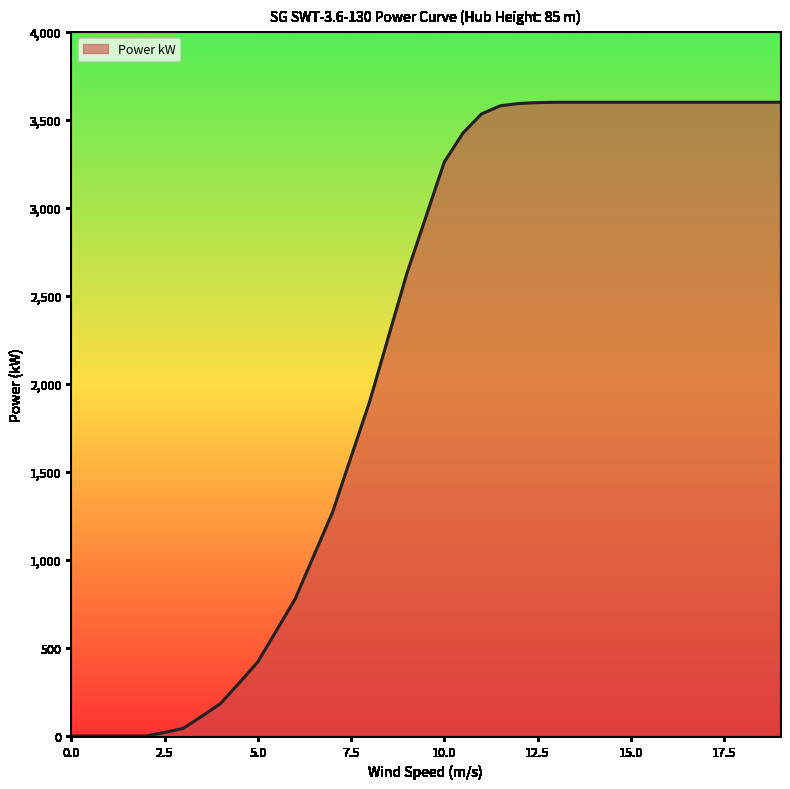

What is the difference between the maximum and minimum values?

3600